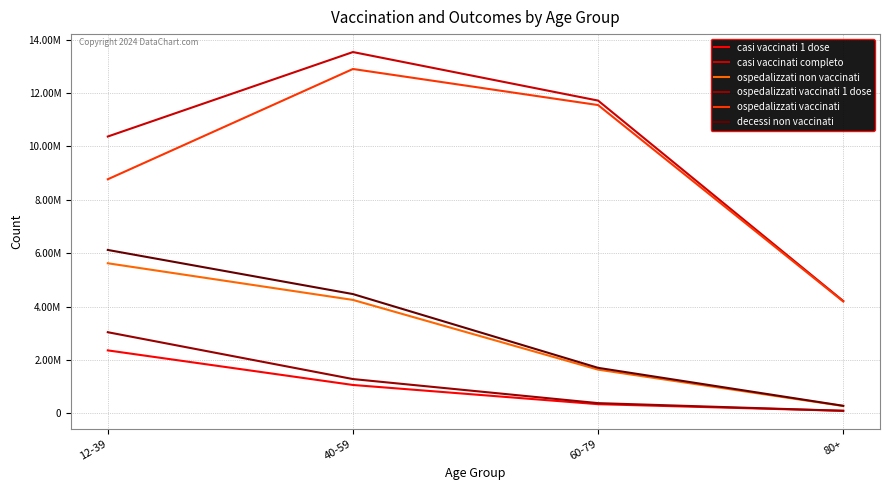

Rank the categories by casi vaccinati 1 dose value from lowest to highest.

80+, 60-79, 40-59, 12-39